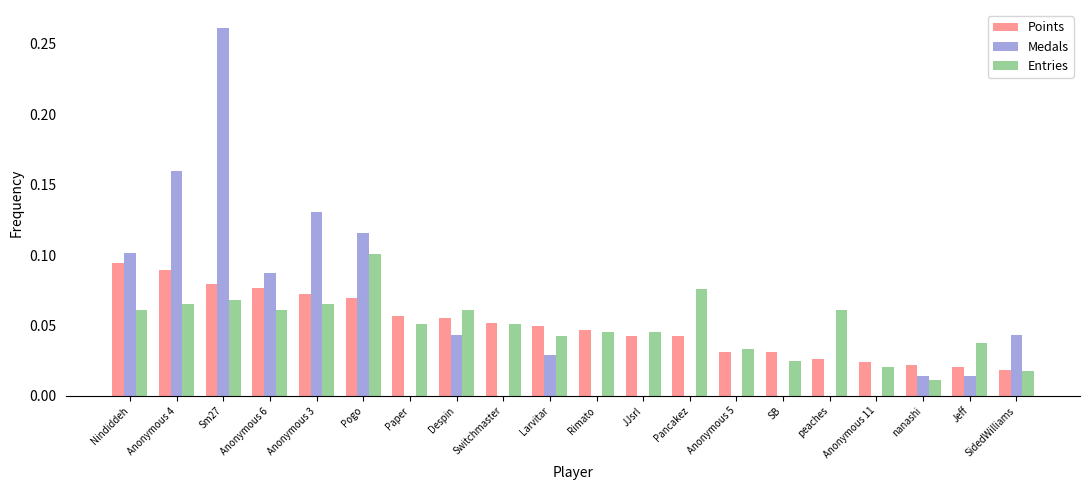

The Points series shows 0.0 at JJsrl. True or false?

True